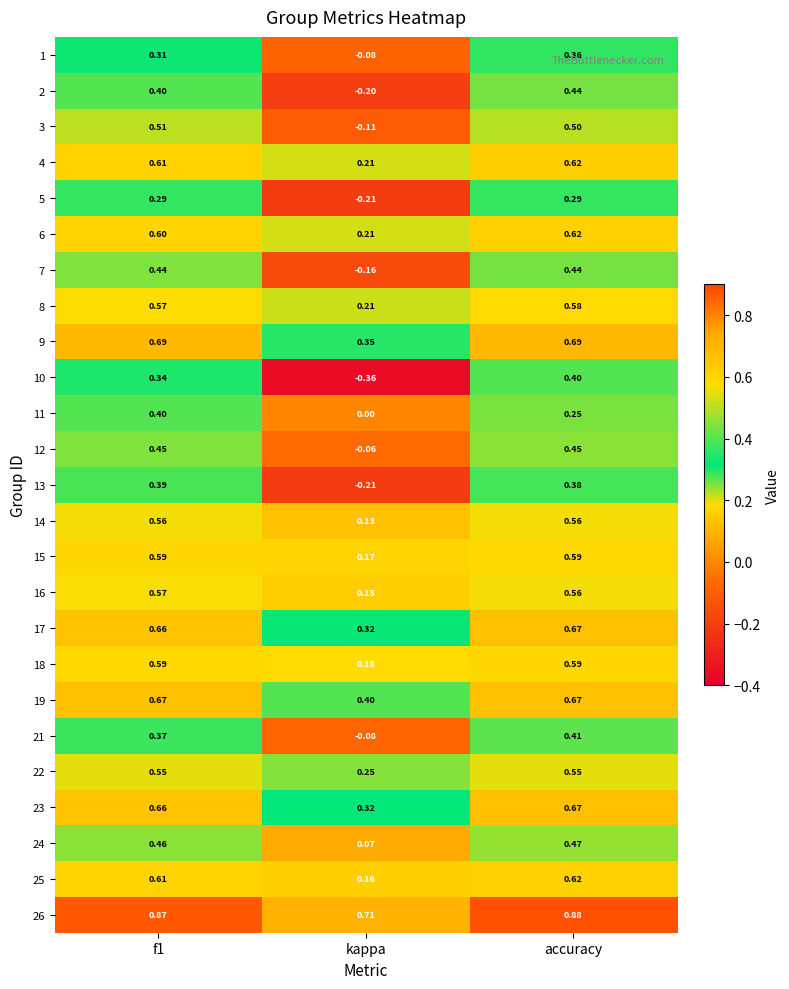

Which category has the highest value in the 25 series?

accuracy